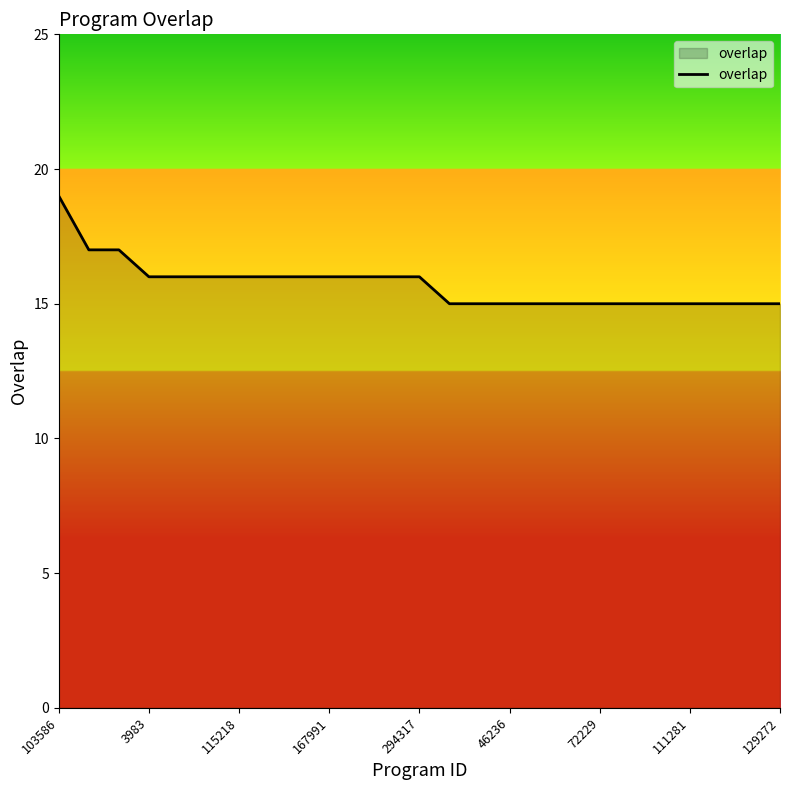

What is the greatest value displayed?

19